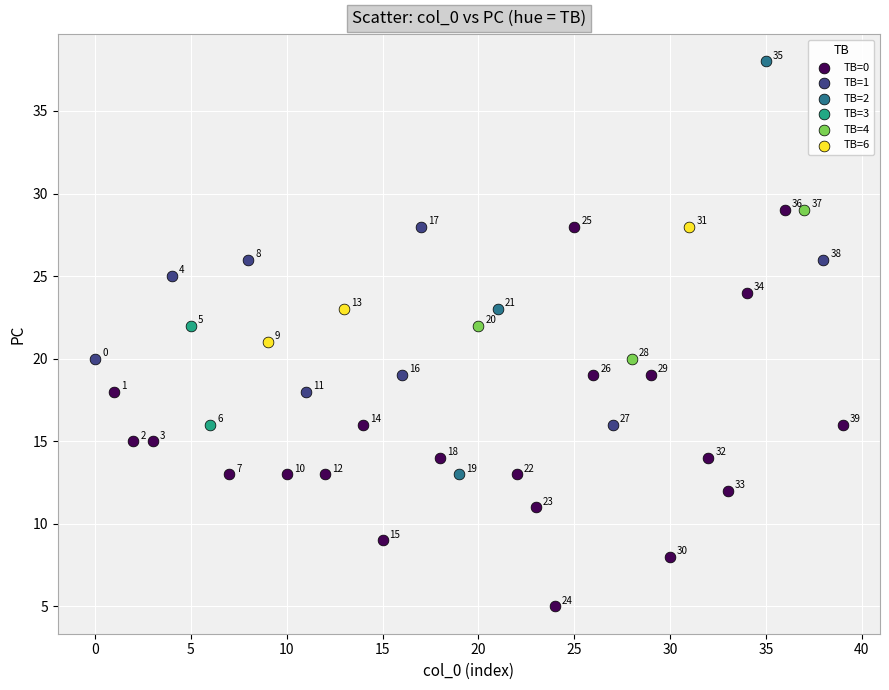

Which series reaches the minimum Y coordinate?

TB=0